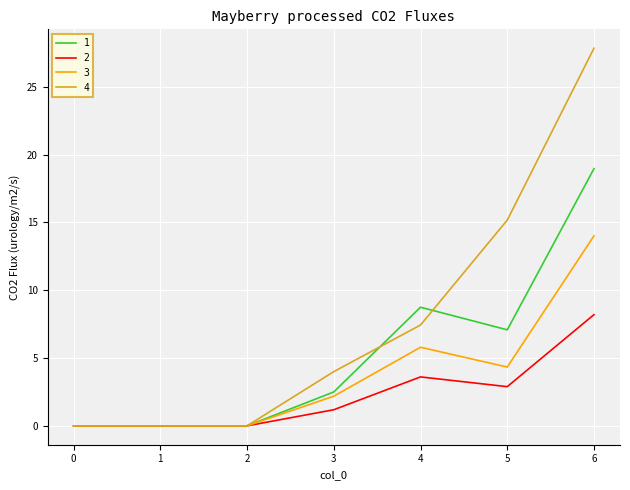

Which series has the largest range (max minus min)?

4